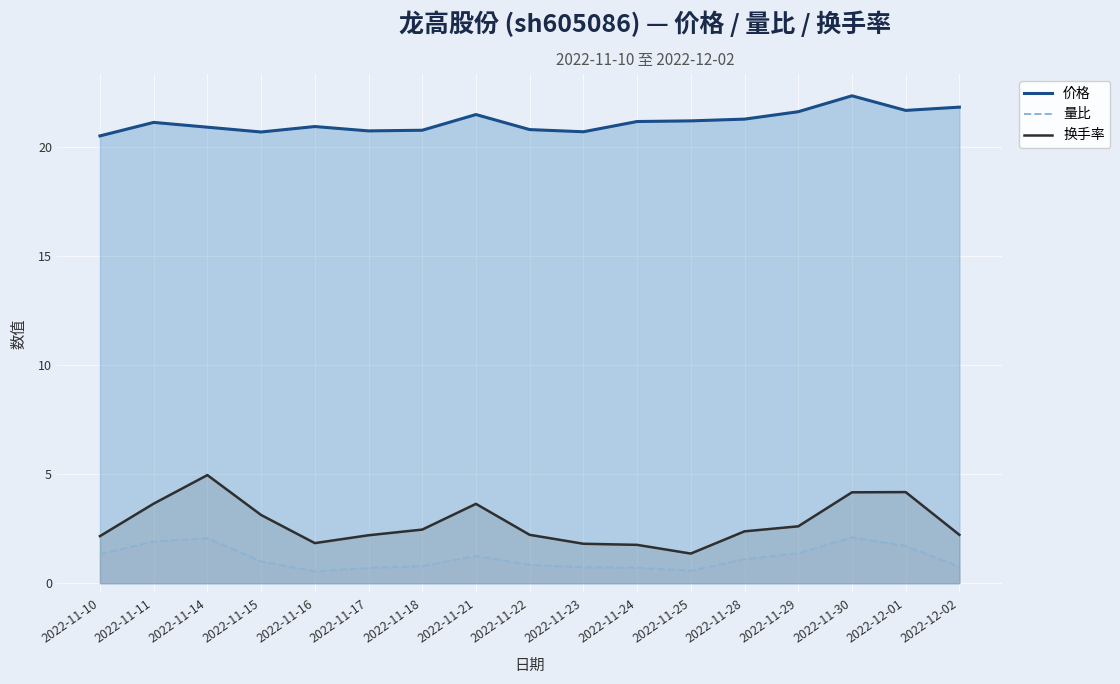

Reading left to right, list all the values displayed in this chart.

价格: 20.5	21.1	20.9	20.7	20.9	20.8	20.8	21.5	20.8	20.7	21.2	21.2	21.3	21.6	22.4	21.7	21.8
量比: 1.3	1.9	2.1	1.0	0.5	0.7	0.8	1.2	0.8	0.7	0.7	0.6	1.1	1.4	2.1	1.7	0.8
换手率: 2.2	3.6	5.0	3.1	1.8	2.2	2.5	3.6	2.2	1.8	1.8	1.4	2.4	2.6	4.2	4.2	2.2